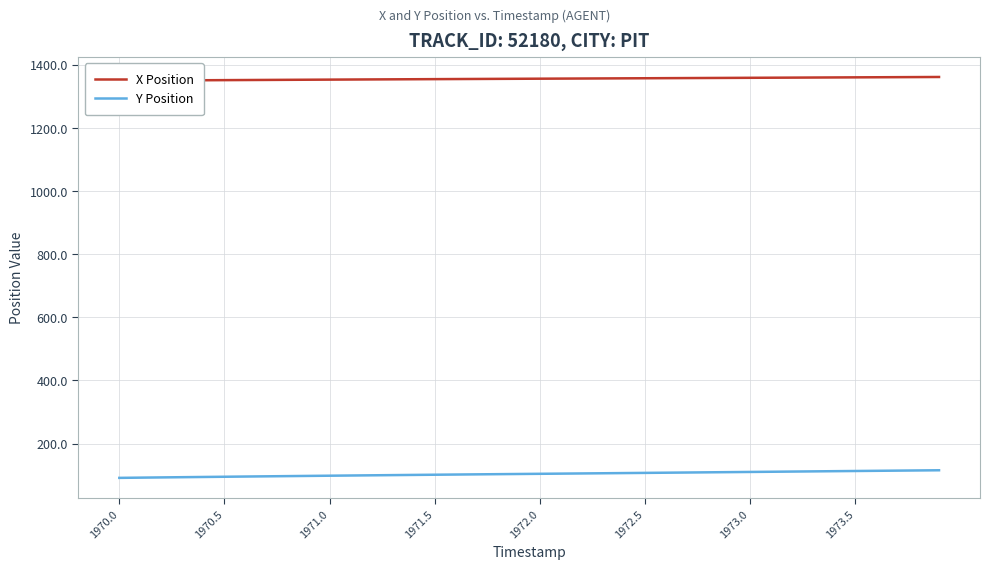

What is the highest value of the Y Position series?

115.3